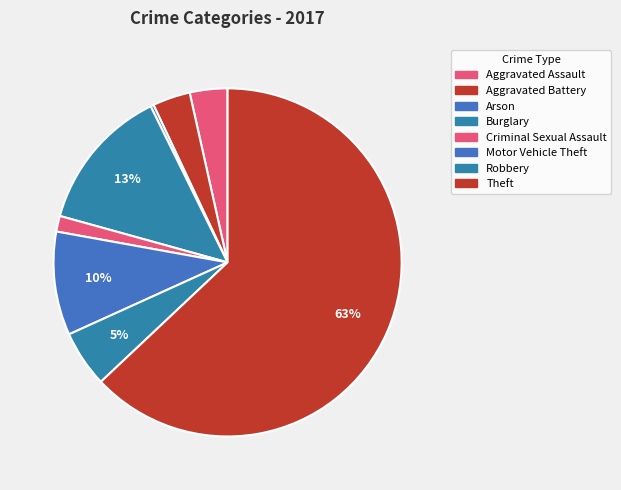

Which slice is the largest?

Theft